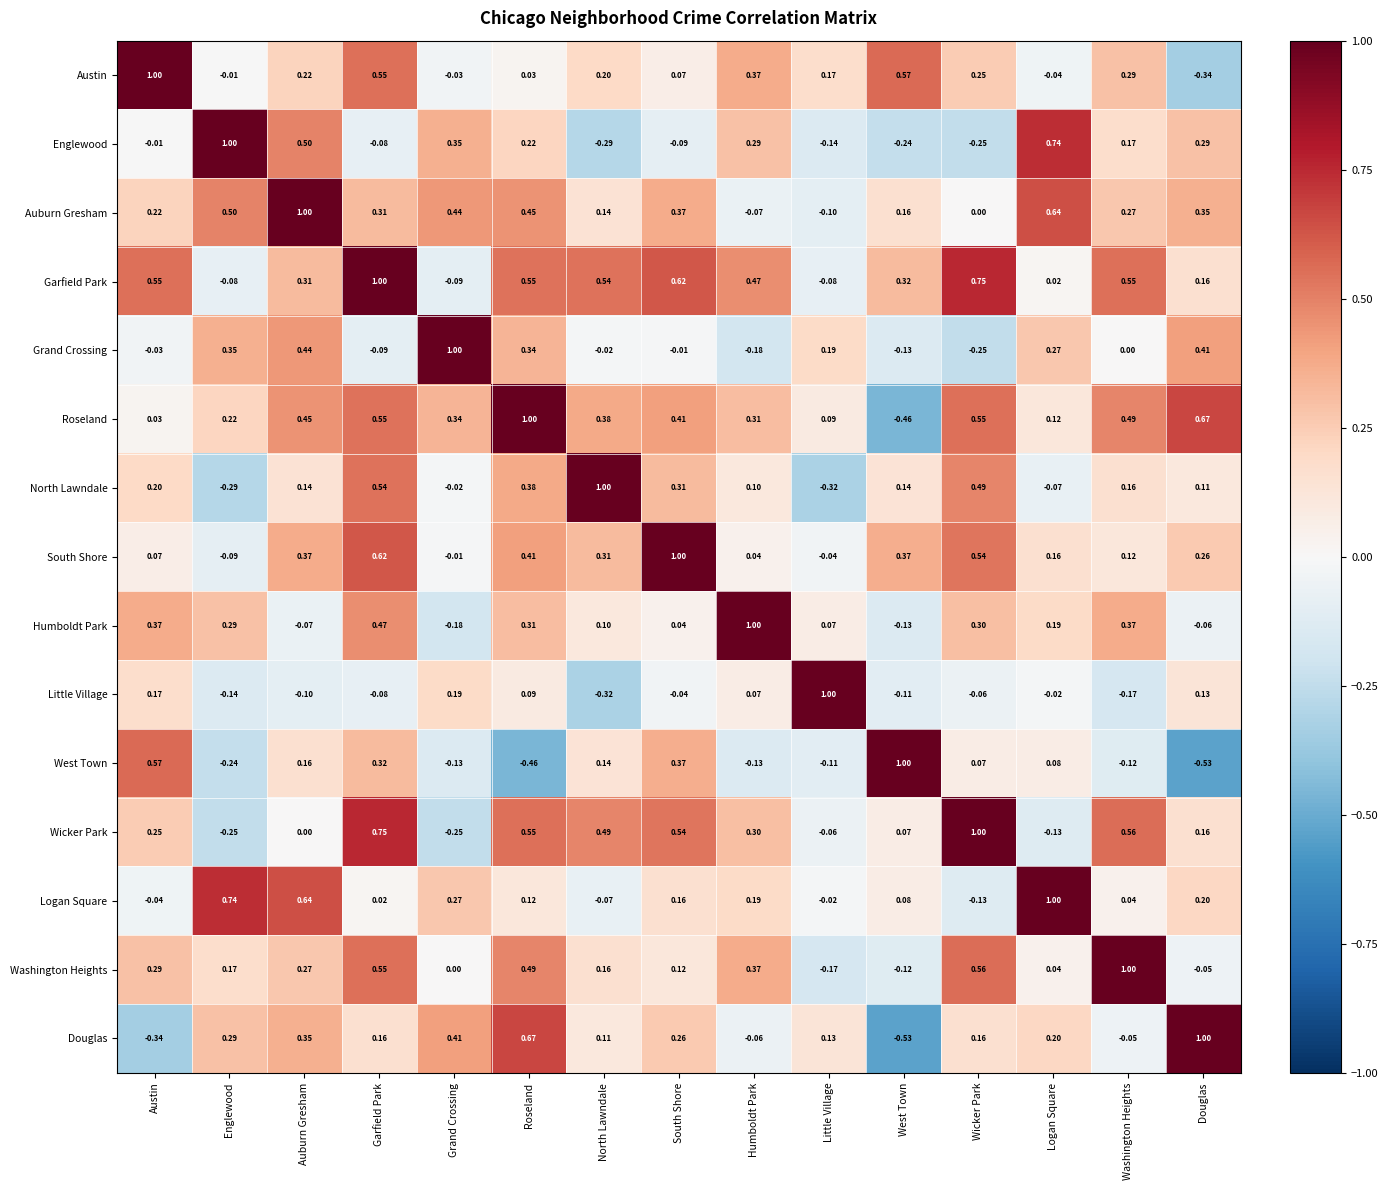

How many series are shown in this chart?

15